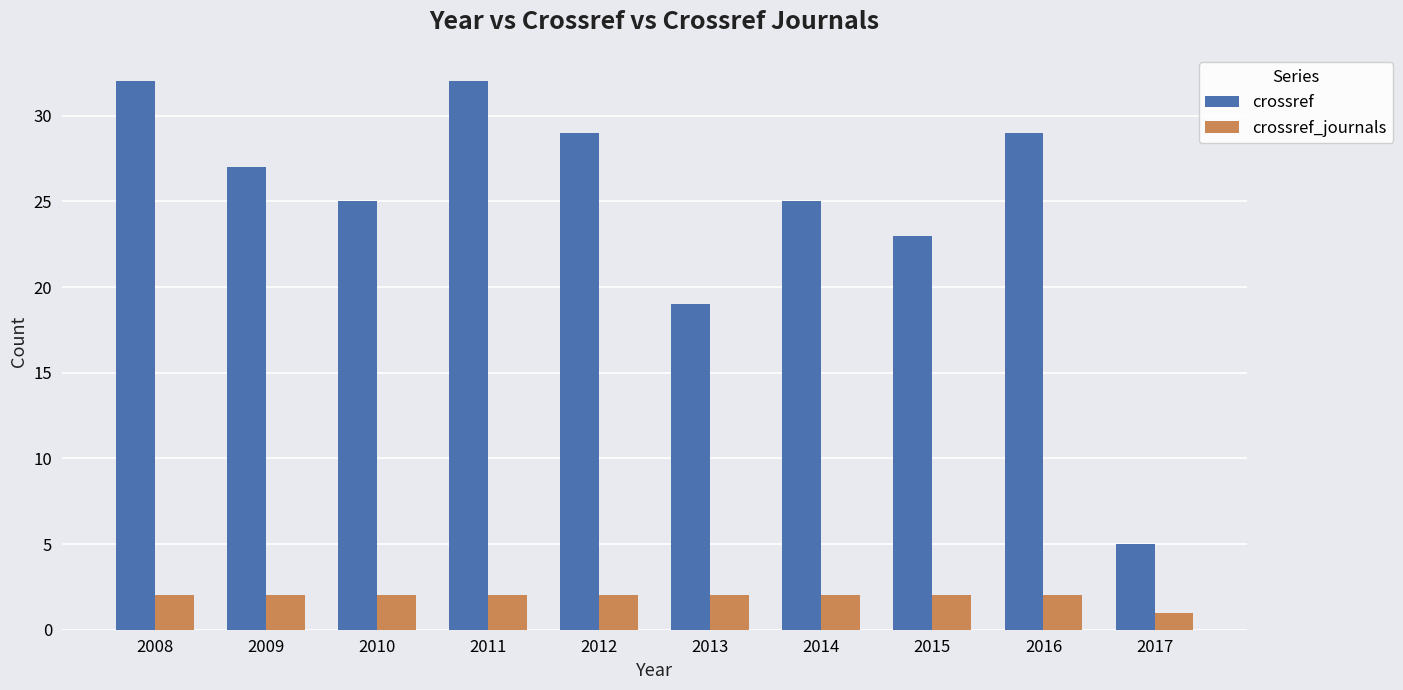

List the series in order of their overall mean, highest first.

crossref, crossref_journals